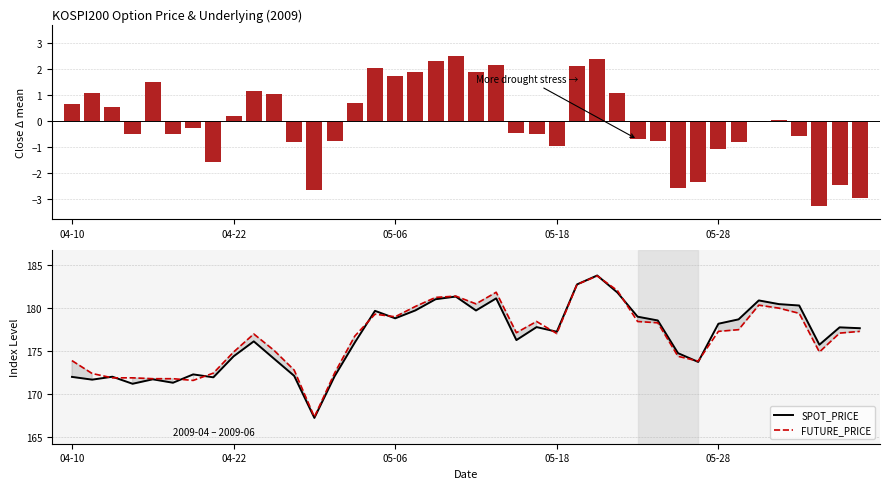

The value of FUTURE_PRICE at 2009-05-12 is 180.5. True or false?

True